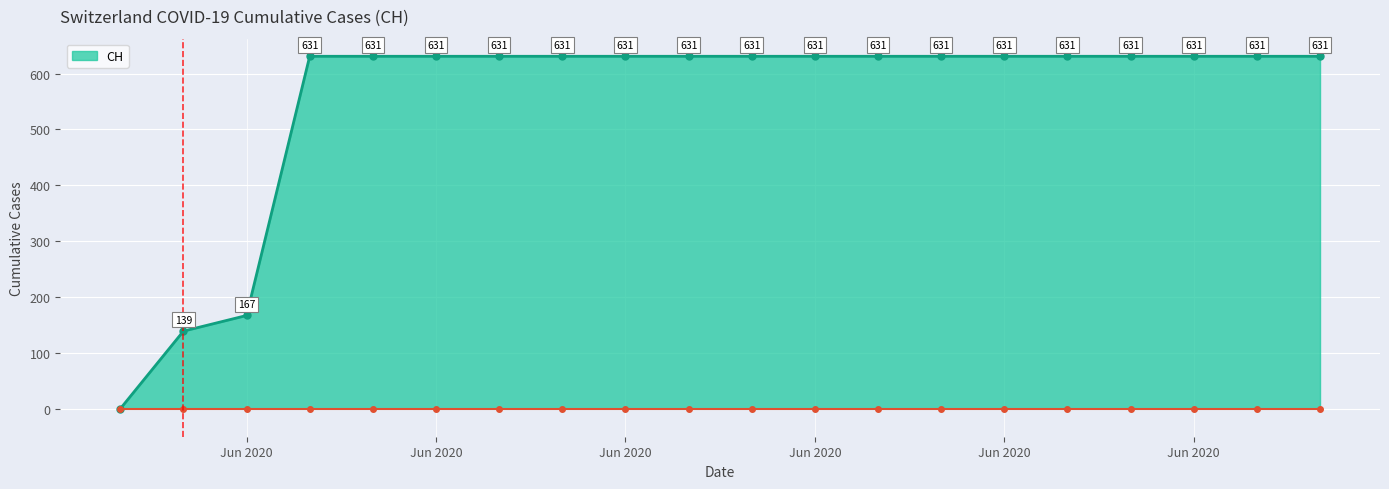

Reading right to left, transcribe all the data shown in this chart.

631	631	631	631	631	631	631	631	631	631	631	631	631	631	631	631	631	167	139	0